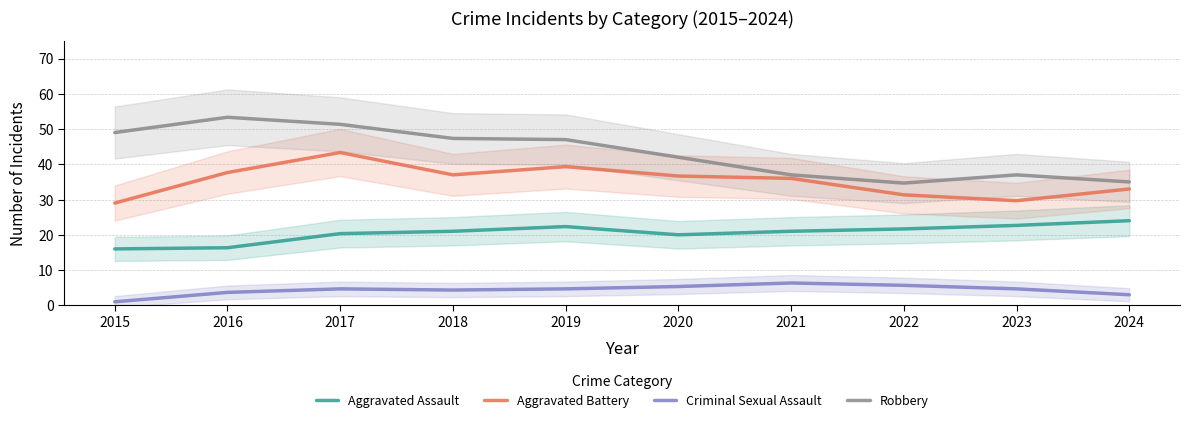

What value does the Robbery series have at 2018?

47.3